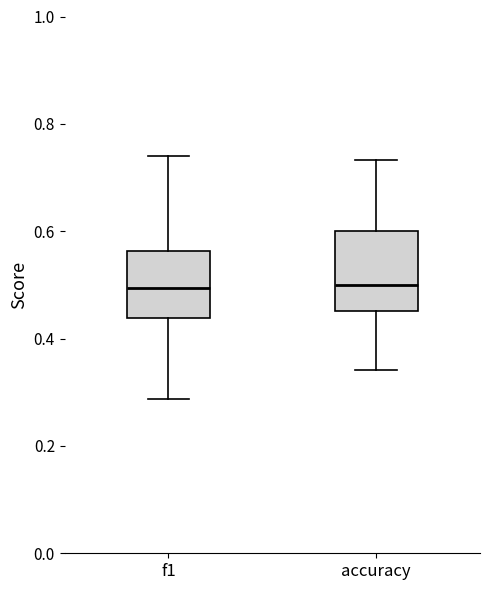

Comparing the boxes themselves (not the whiskers), which one is the tallest?

accuracy